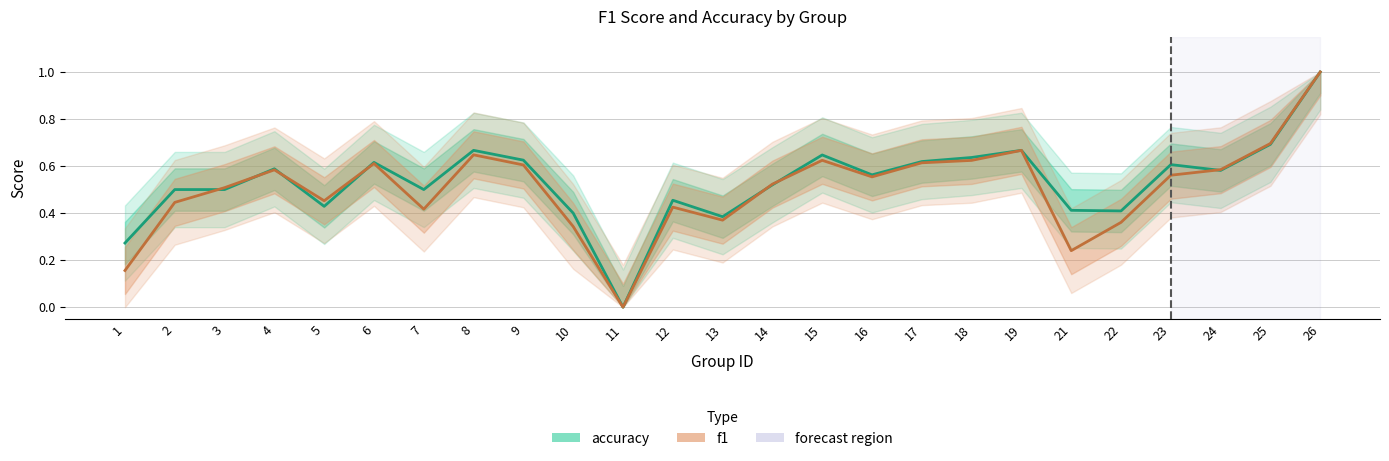

At 22, list the series in order from largest to smallest.

accuracy, f1